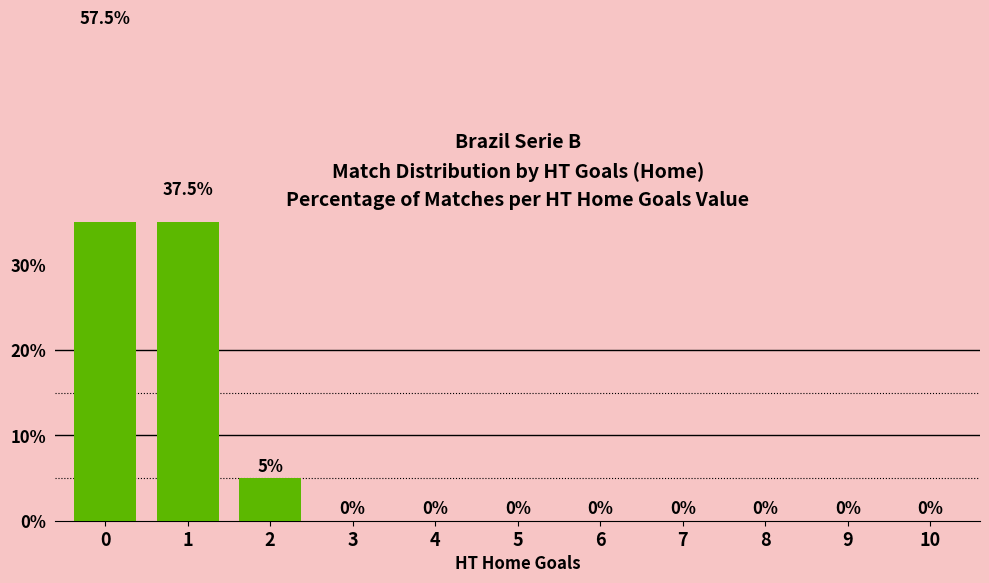

What is the maximum value shown in the chart?

57.5